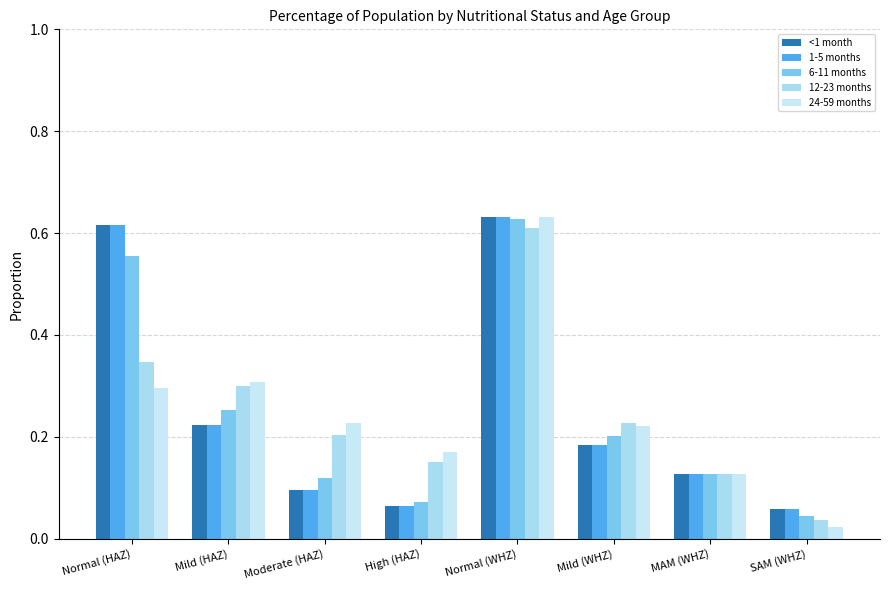

Is it true that 12-23 months equals 0.1 at Normal (HAZ)?

False